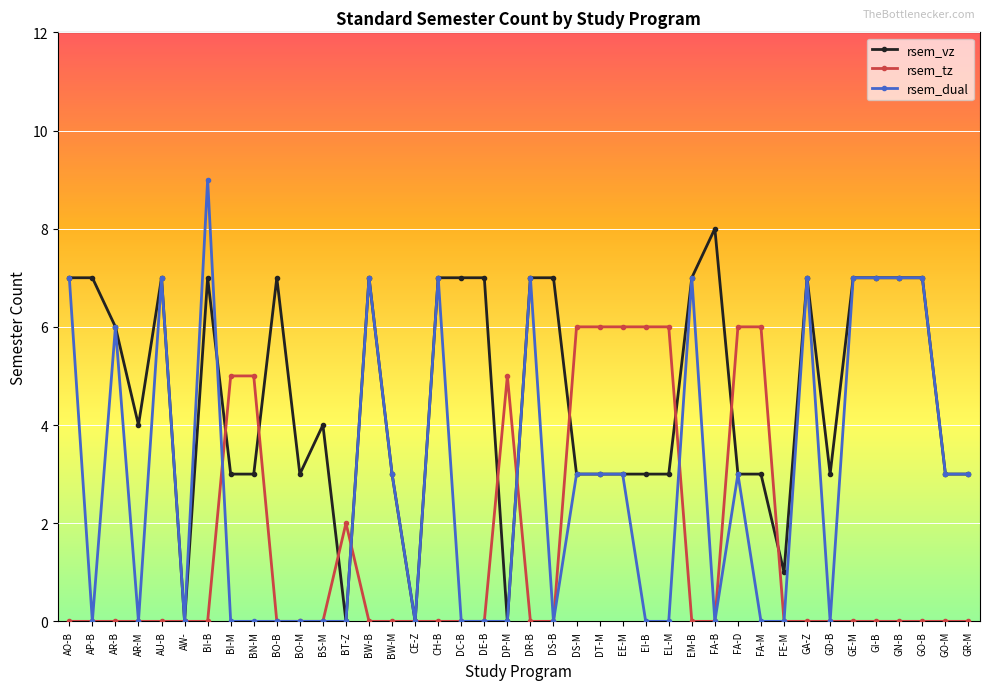

True or false: rsem_dual has more than 1 interior local peaks.

True